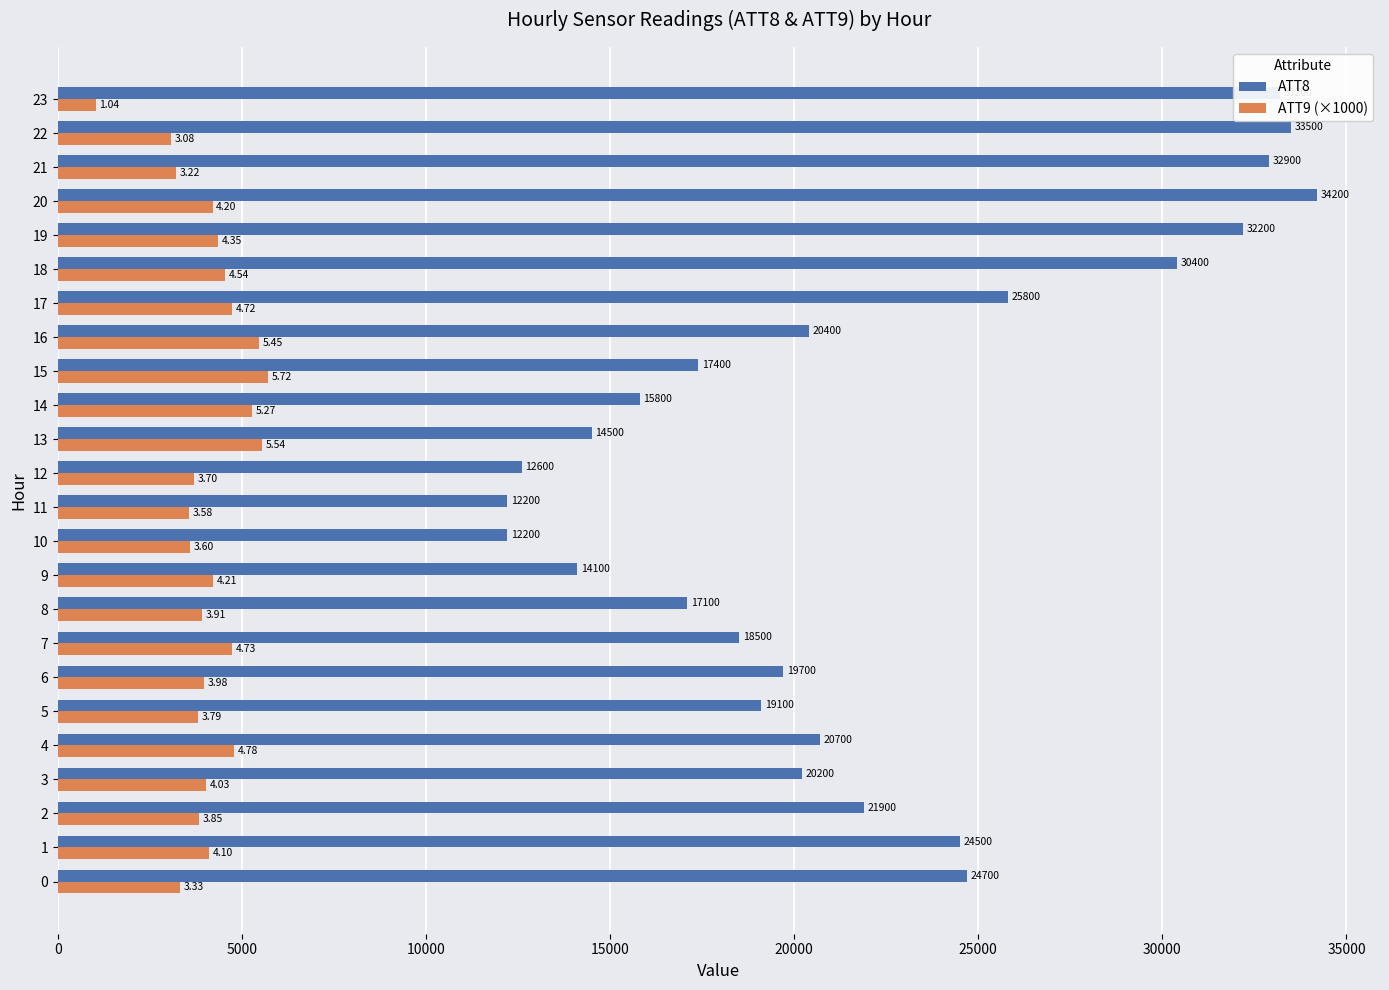

What is the total value across all series at 22?

36585.0